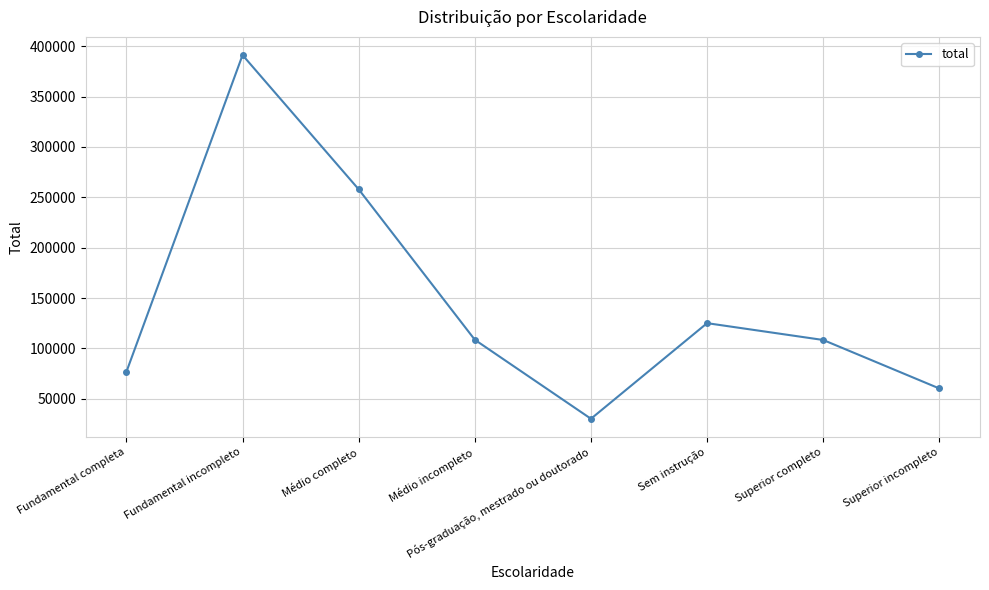

Which category has the highest value across all series?

Fundamental incompleto